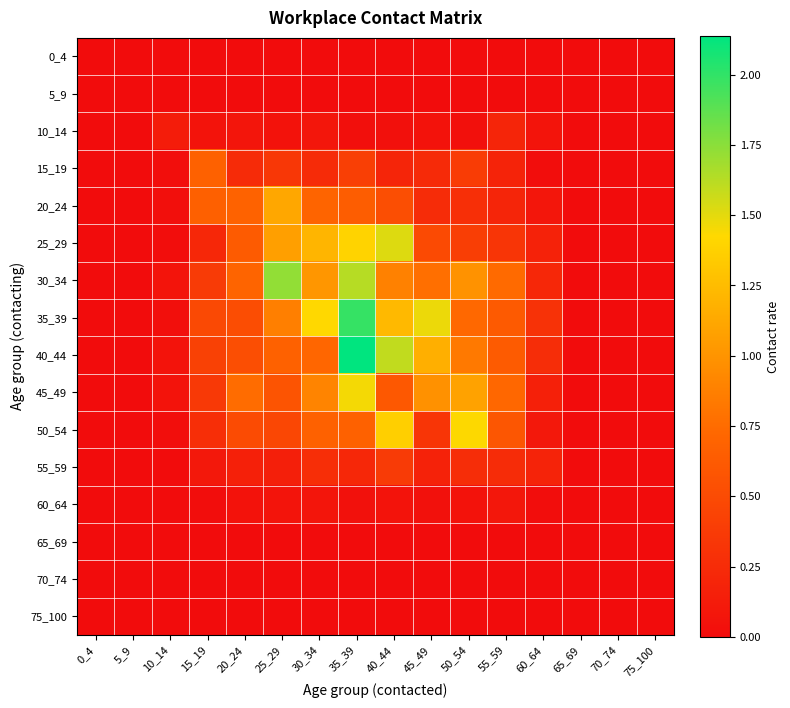

Which series has the largest range (max minus min)?

40_44